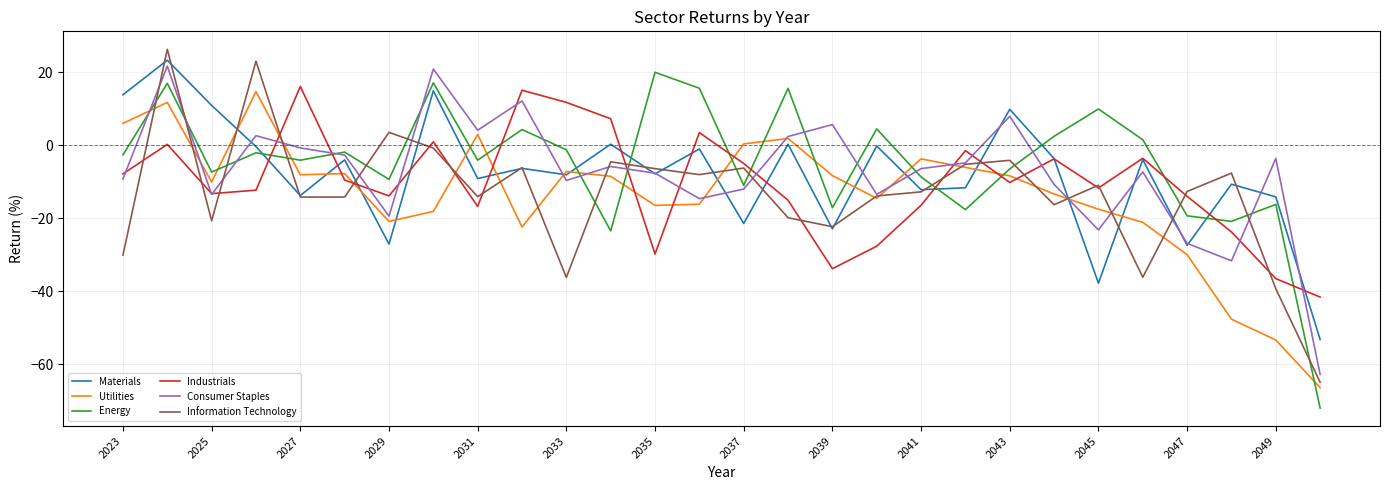

How many intersections are there between Energy and Industrials?

11